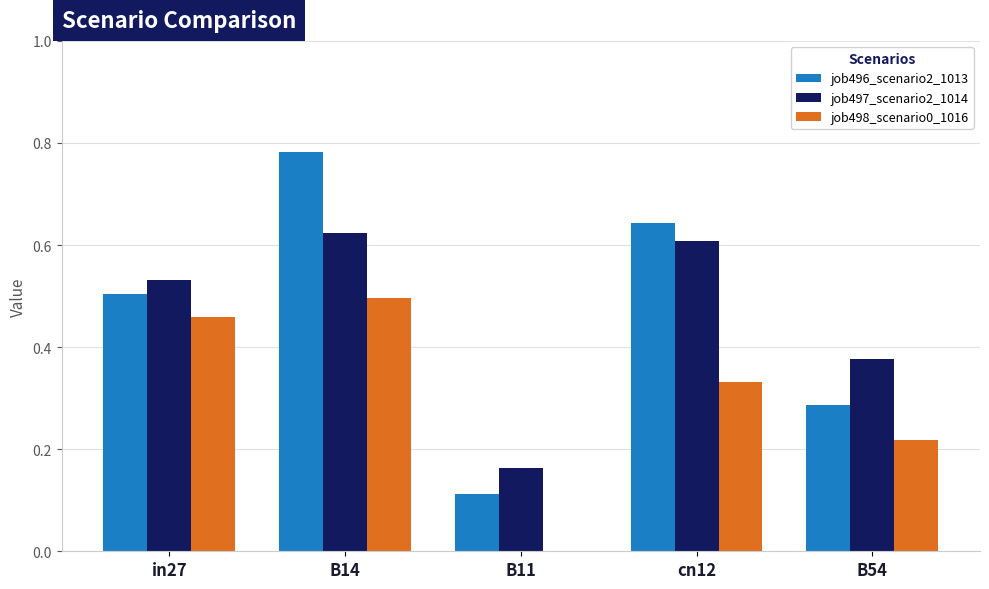

Which category has the highest value in the job498_scenario0_1016 series?

B14